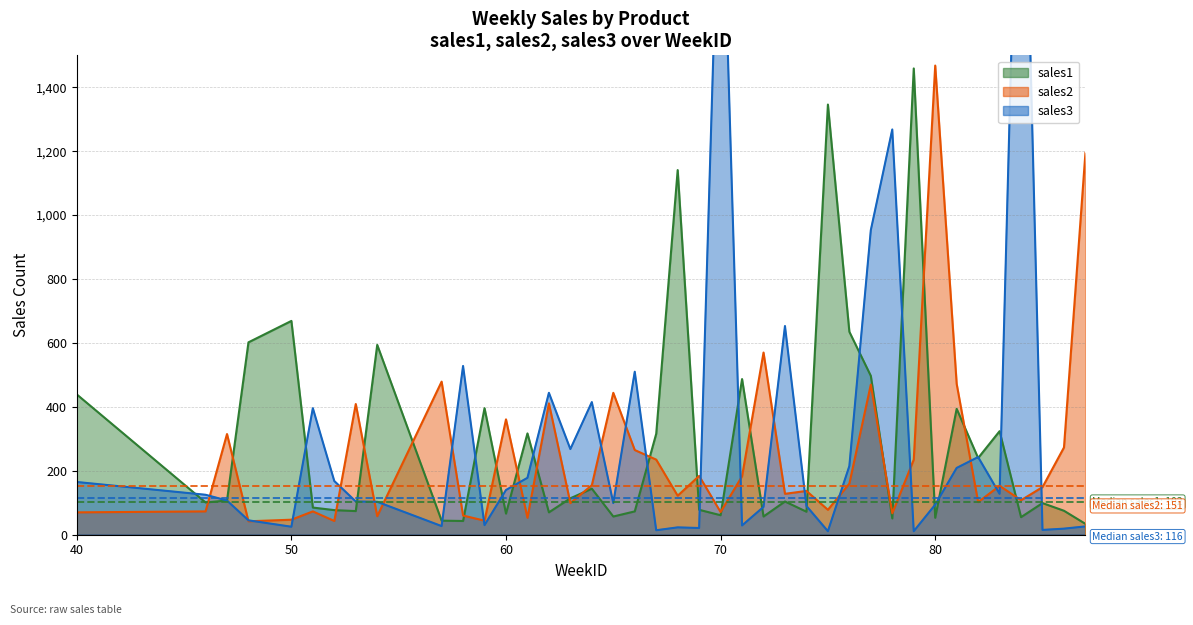

What is the maximum value for sales1?

1459